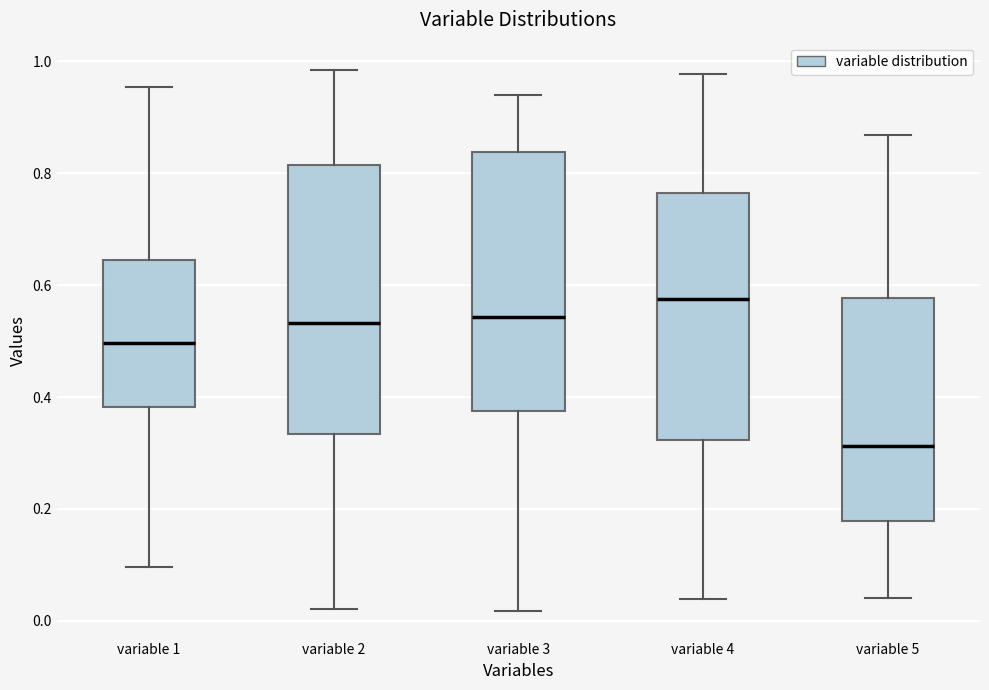

Where does the upper whisker of the box for variable 1 end on the y-axis? The values are not printed on the chart, so give them approximately, as read against the axis.

0.96